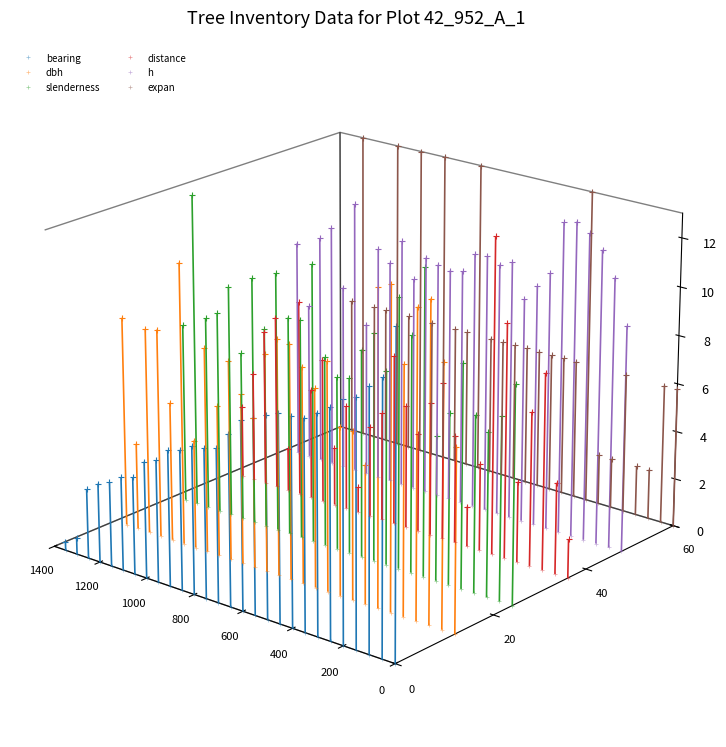

How many lines are shown in the chart?

6